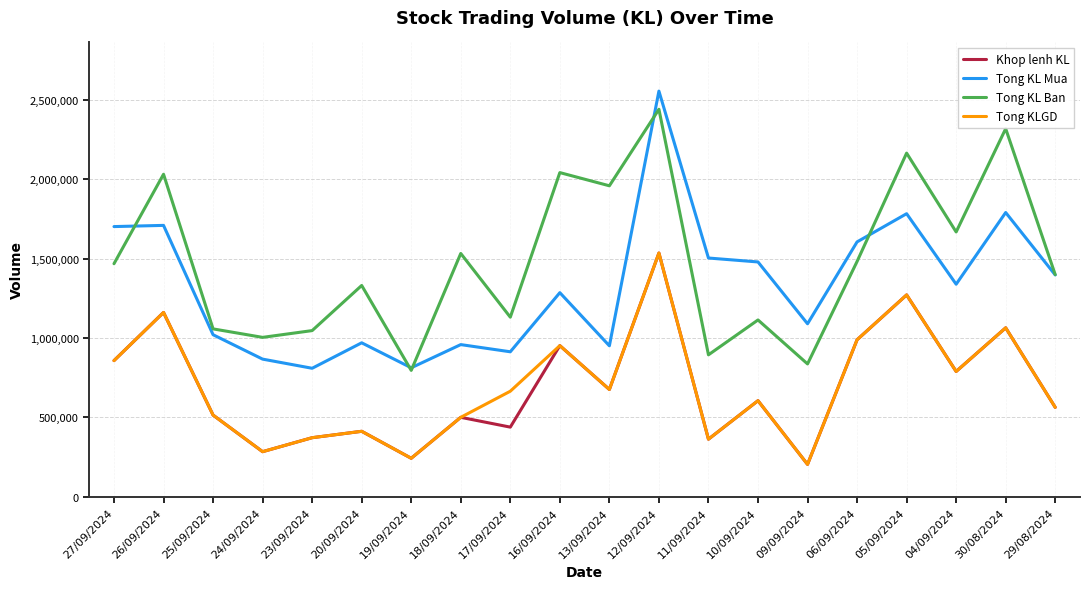

What is the spread (max minus min) of values at 11/09/2024?

1142503